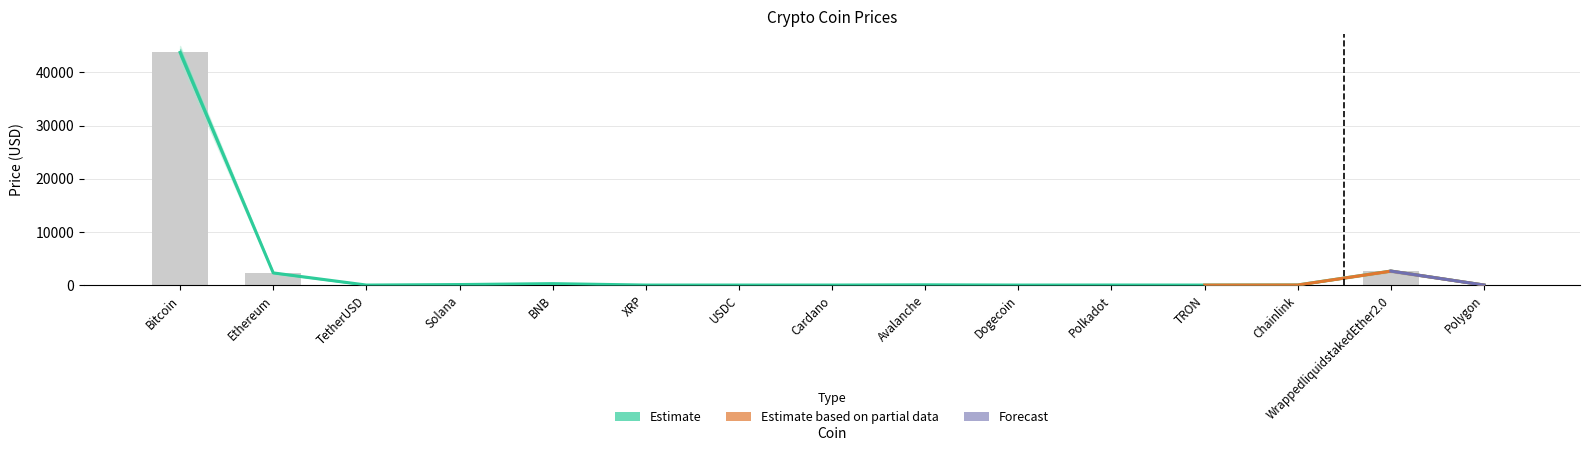

Reading left to right, extract all data points from this chart.

Price: Bitcoin=43777.7	Ethereum=2287.9	TetherUSD=1.0	Solana=96.3	BNB=269.5	XRP=0.6	USDC=1.0	Cardano=0.6	Avalanche=45.2	Dogecoin=0.1	Polkadot=7.9	TRON=0.1	Chainlink=15.8	WrappedliquidstakedEther2.0=2631.3	Polygon=0.9
Price_upper: Bitcoin=43777.7	Ethereum=2287.9	TetherUSD=1.0	Solana=96.3	BNB=269.5	XRP=0.6	USDC=1.0	Cardano=0.6	Avalanche=45.2	Dogecoin=0.1	Polkadot=7.9	TRON=0.1	Chainlink=15.8	WrappedliquidstakedEther2.0=2631.3	Polygon=0.9